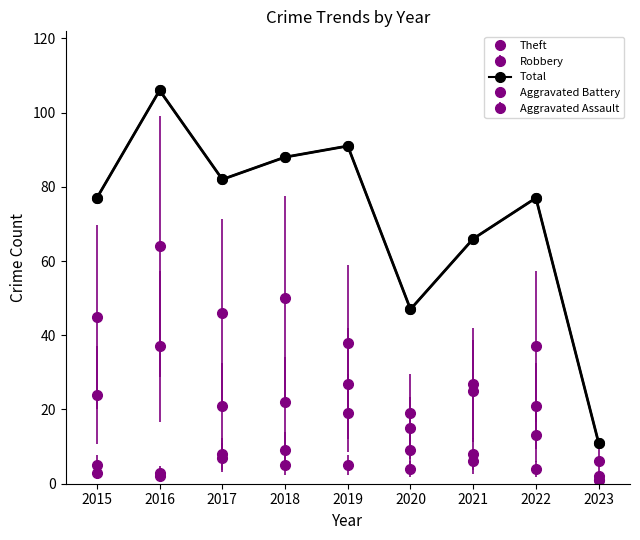

How many values in the Theft series are below 38?

4